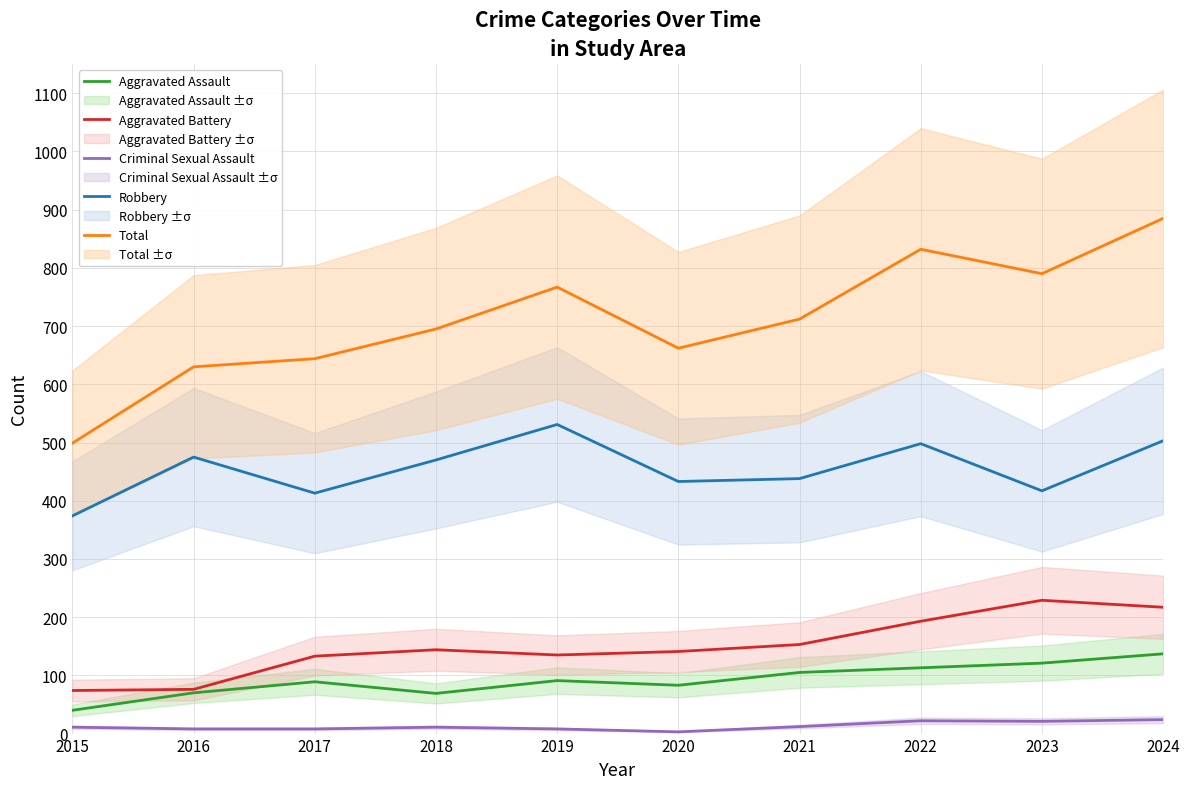

Which category has the lowest value in the Criminal Sexual Assault series?

2020